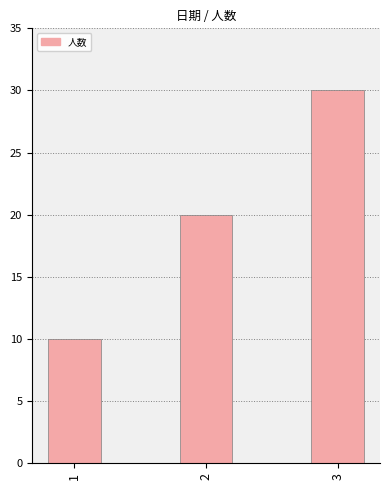

What is the smallest value displayed?

10